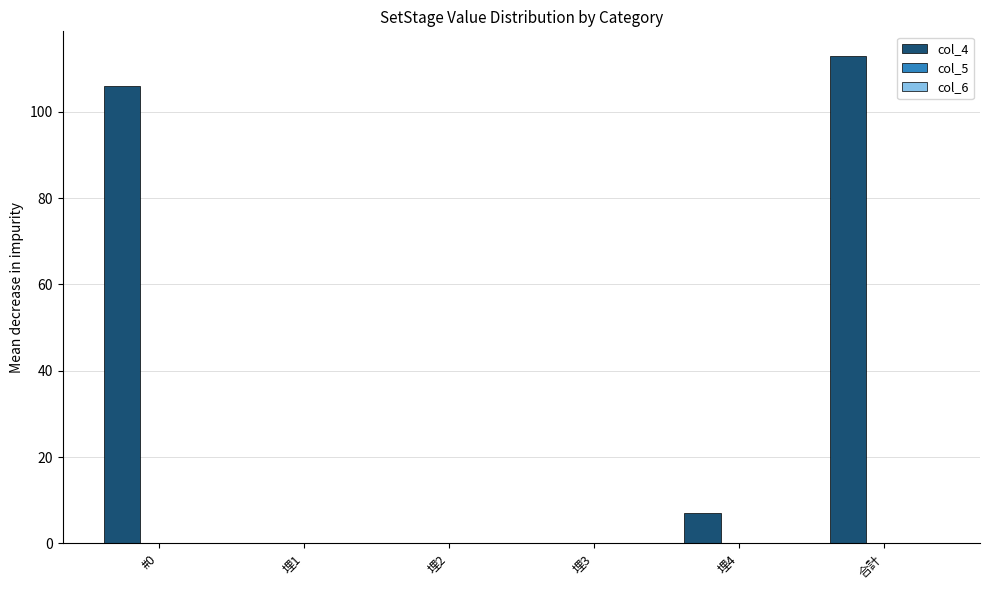

What is the greatest value displayed?

113